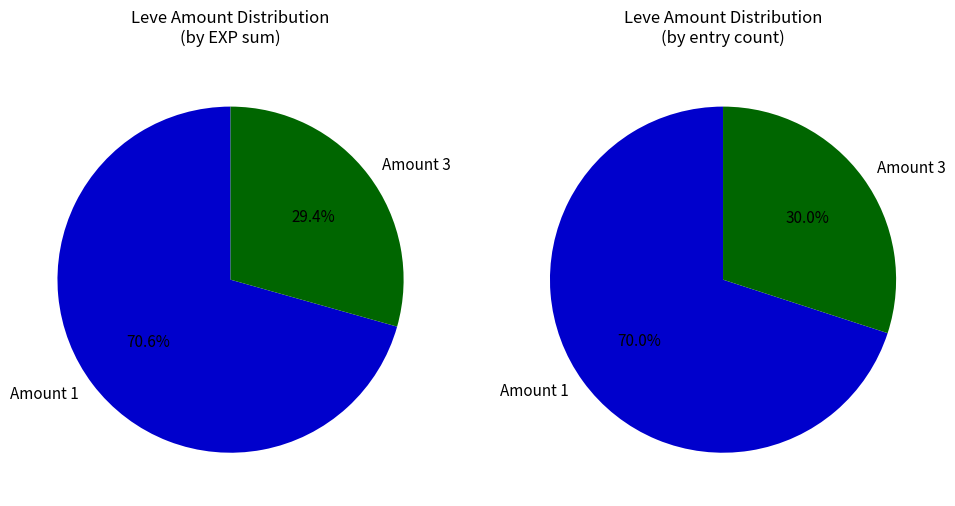

True or false: 1 accounts for 1% of the total.

False